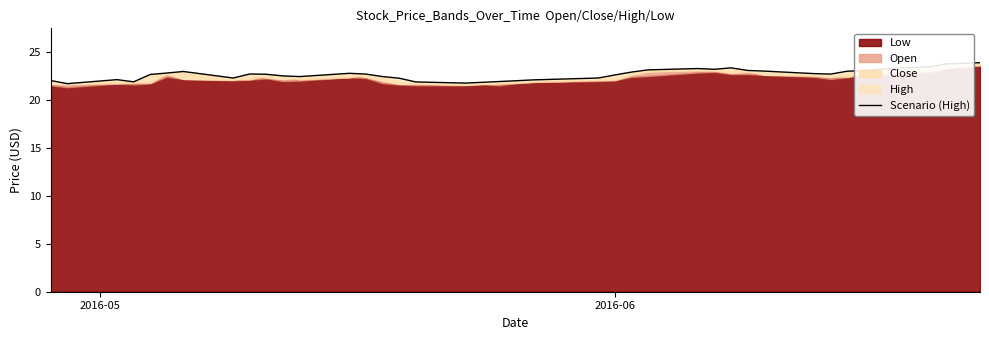

What is the value of the 10th point from the left?

22.7